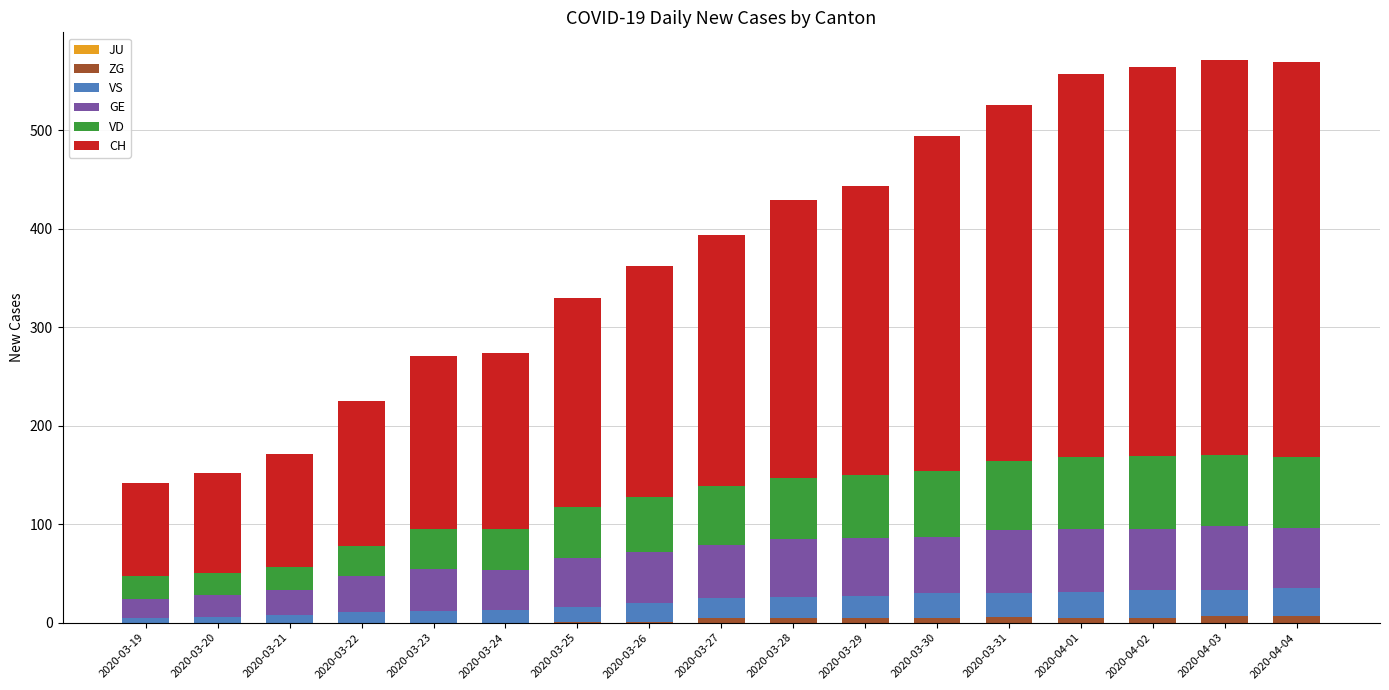

How many series are shown in this chart?

5